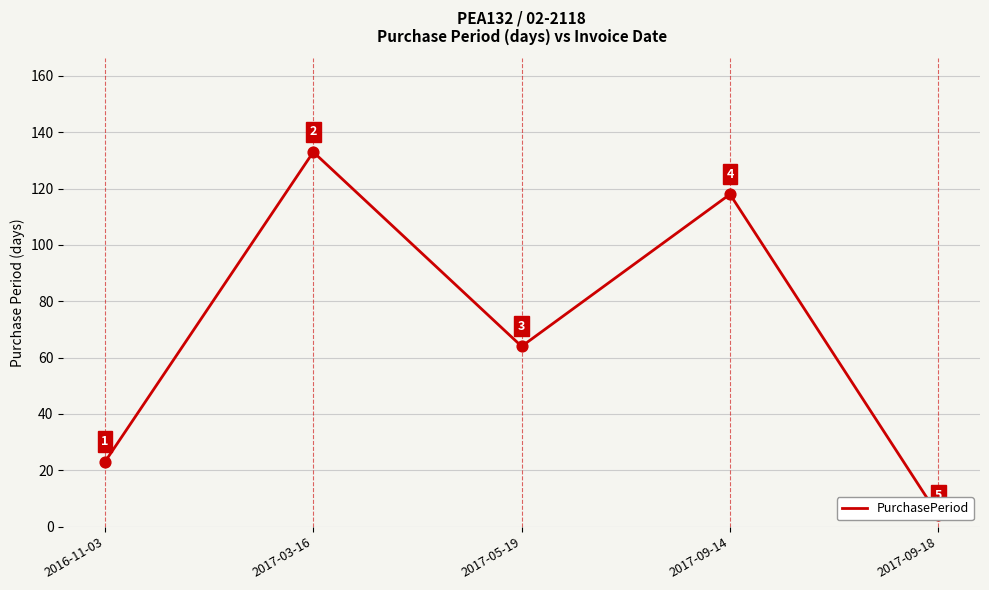

What is the change in value from 2017-03-16 to 2017-05-19?

-69